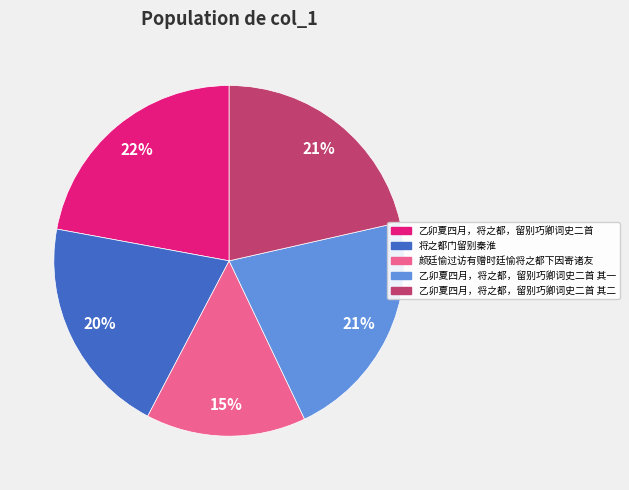

Count the number of slices in the pie.

5